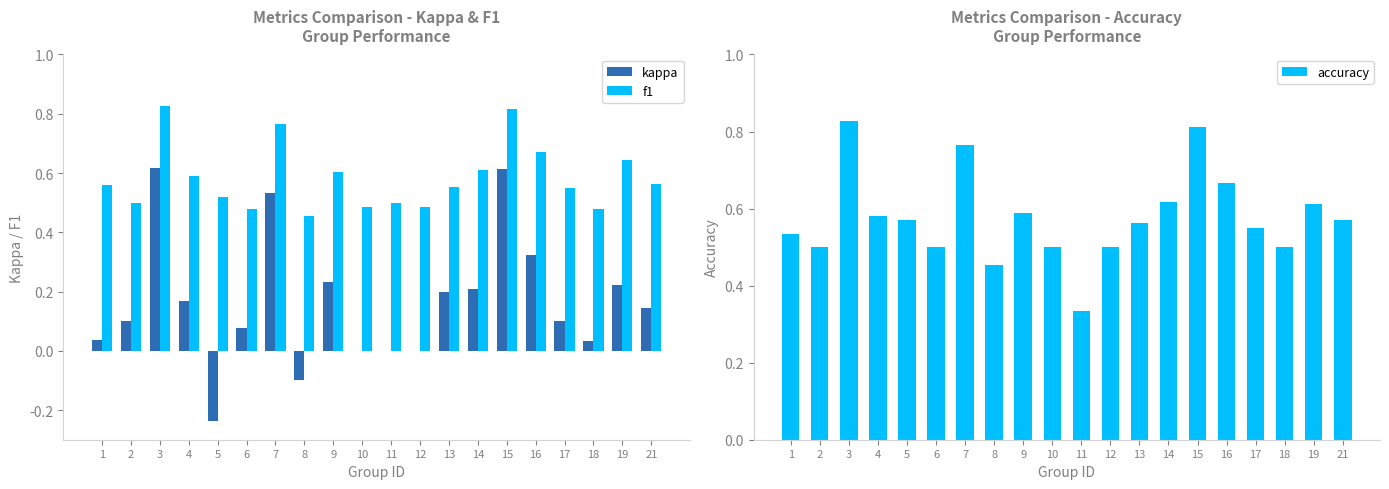

Rank the series at 3 from highest to lowest value.

f1, accuracy, kappa